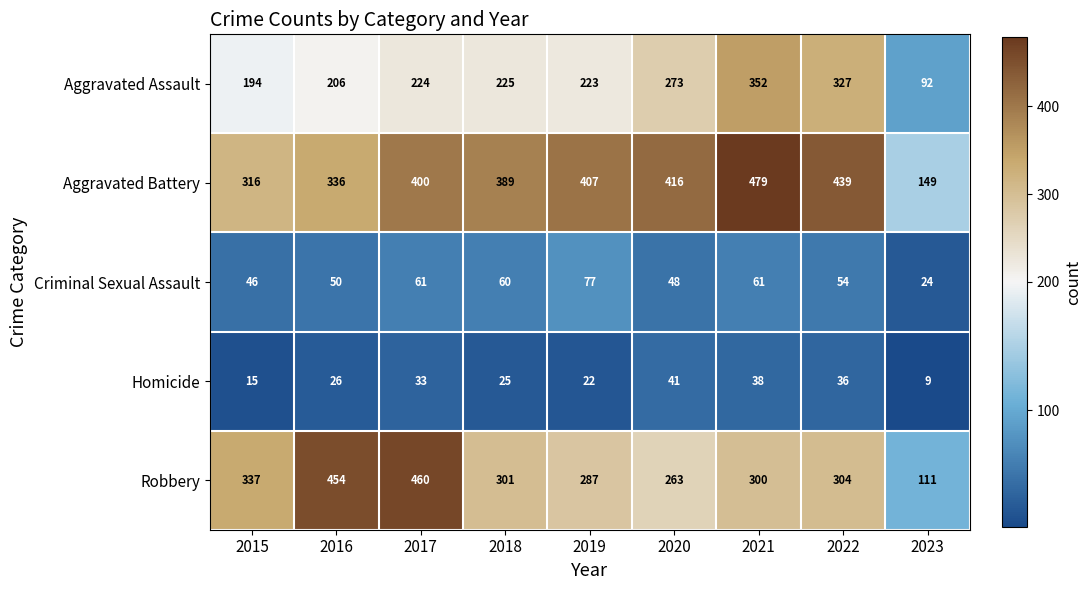

What is the difference between the Criminal Sexual Assault values at 2022 and 2020?

6